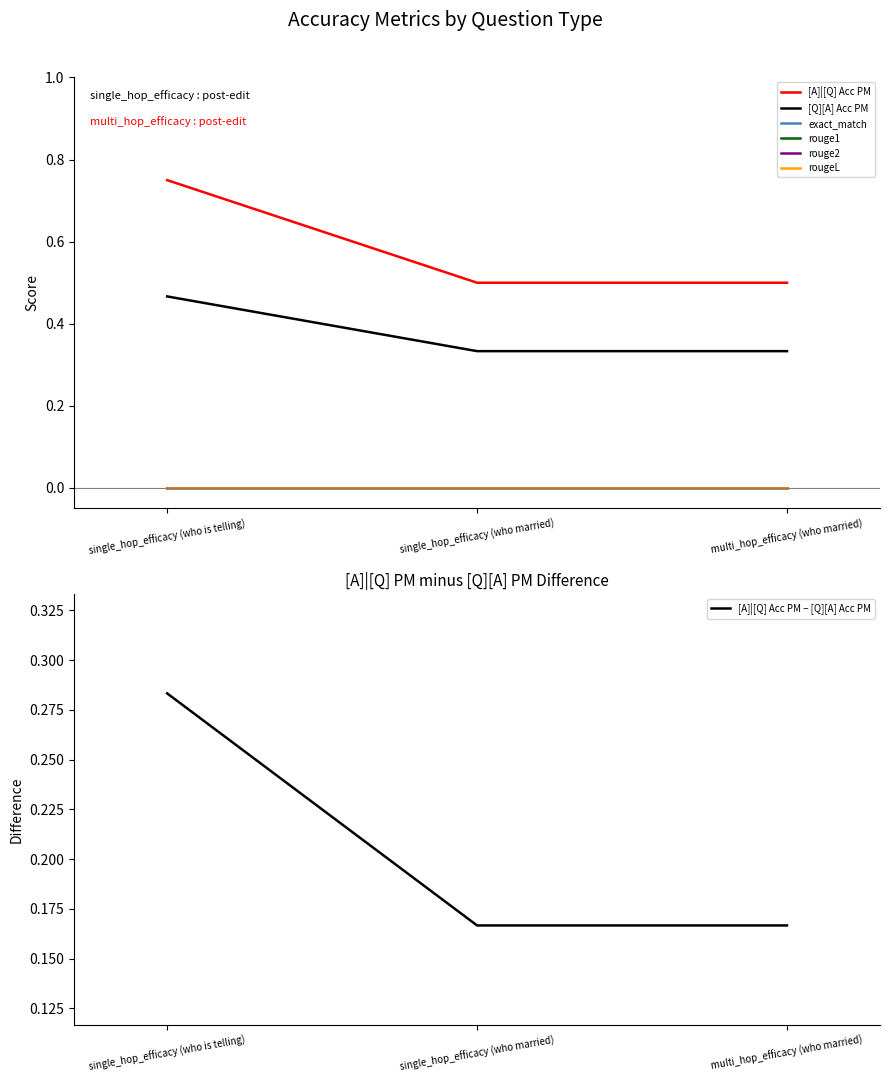

Reading left to right, transcribe all the data shown in this chart.

[A]|[Q] Acc PM: single_hop_efficacy (who is telling)=0.8	single_hop_efficacy (who married)=0.5	multi_hop_efficacy (who married)=0.5
[Q][A] Acc PM: single_hop_efficacy (who is telling)=0.5	single_hop_efficacy (who married)=0.3	multi_hop_efficacy (who married)=0.3
exact_match: single_hop_efficacy (who is telling)=0.0	single_hop_efficacy (who married)=0.0	multi_hop_efficacy (who married)=0.0
rouge1: single_hop_efficacy (who is telling)=0.0	single_hop_efficacy (who married)=0.0	multi_hop_efficacy (who married)=0.0
rouge2: single_hop_efficacy (who is telling)=0.0	single_hop_efficacy (who married)=0.0	multi_hop_efficacy (who married)=0.0
rougeL: single_hop_efficacy (who is telling)=0.0	single_hop_efficacy (who married)=0.0	multi_hop_efficacy (who married)=0.0